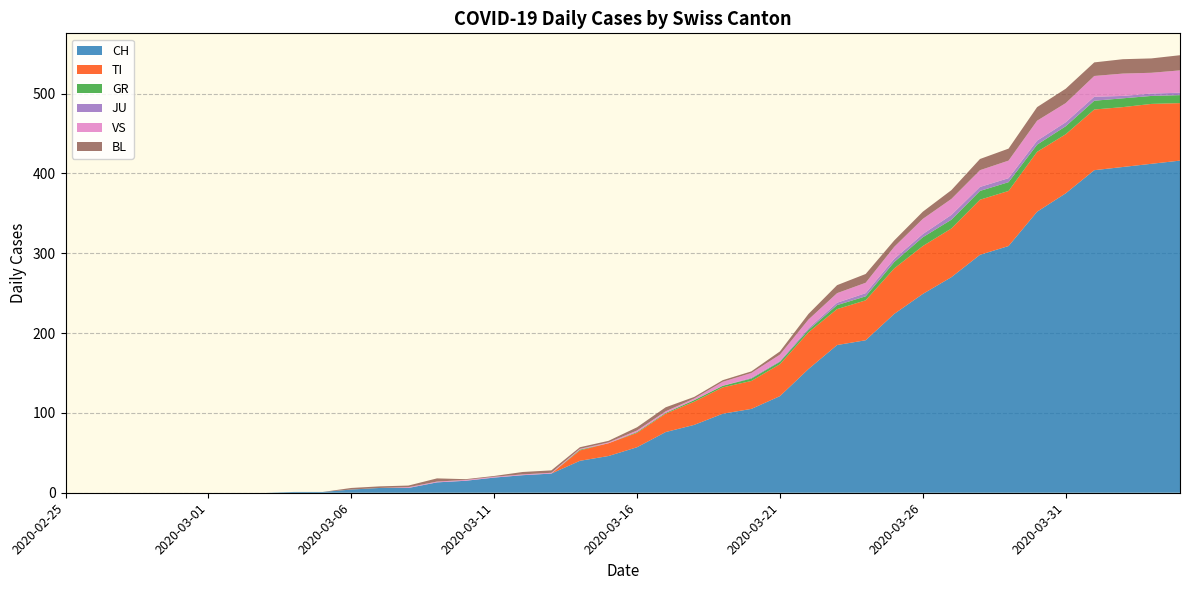

Reading left to right, list all the values displayed in this chart.

CH: 2020-02-25=0	2020-02-26=0	2020-02-27=0	2020-02-28=0	2020-02-29=0	2020-03-01=0	2020-03-02=0	2020-03-03=0	2020-03-04=1	2020-03-05=1	2020-03-06=4	2020-03-07=6	2020-03-08=6	2020-03-09=13	2020-03-10=15	2020-03-11=19	2020-03-12=22	2020-03-13=24	2020-03-14=40	2020-03-15=46	2020-03-16=57	2020-03-17=76	2020-03-18=85	2020-03-19=99	2020-03-20=105	2020-03-21=121	2020-03-22=155	2020-03-23=185	2020-03-24=191	2020-03-25=224	2020-03-26=249	2020-03-27=270	2020-03-28=298	2020-03-29=309	2020-03-30=352	2020-03-31=375	2020-04-01=404	2020-04-02=408	2020-04-03=412	2020-04-04=416
TI: 2020-02-25=0	2020-02-26=0	2020-02-27=0	2020-02-28=0	2020-02-29=0	2020-03-01=0	2020-03-02=0	2020-03-03=0	2020-03-04=0	2020-03-05=0	2020-03-06=0	2020-03-07=0	2020-03-08=0	2020-03-09=0	2020-03-10=0	2020-03-11=0	2020-03-12=0	2020-03-13=0	2020-03-14=13	2020-03-15=16	2020-03-16=18	2020-03-17=23	2020-03-18=29	2020-03-19=33	2020-03-20=35	2020-03-21=40	2020-03-22=46	2020-03-23=45	2020-03-24=50	2020-03-25=57	2020-03-26=60	2020-03-27=61	2020-03-28=69	2020-03-29=69	2020-03-30=75	2020-03-31=74	2020-04-01=76	2020-04-02=75	2020-04-03=75	2020-04-04=72
GR: 2020-02-25=0	2020-02-26=0	2020-02-27=0	2020-02-28=0	2020-02-29=0	2020-03-01=0	2020-03-02=0	2020-03-03=0	2020-03-04=0	2020-03-05=0	2020-03-06=0	2020-03-07=0	2020-03-08=0	2020-03-09=0	2020-03-10=0	2020-03-11=0	2020-03-12=0	2020-03-13=0	2020-03-14=1	2020-03-15=0	2020-03-16=1	2020-03-17=1	2020-03-18=2	2020-03-19=2	2020-03-20=3	2020-03-21=3	2020-03-22=3	2020-03-23=5	2020-03-24=5	2020-03-25=8	2020-03-26=11	2020-03-27=11	2020-03-28=11	2020-03-29=11	2020-03-30=9	2020-03-31=10	2020-04-01=11	2020-04-02=11	2020-04-03=10	2020-04-04=10
JU: 2020-02-25=0	2020-02-26=0	2020-02-27=0	2020-02-28=0	2020-02-29=0	2020-03-01=0	2020-03-02=0	2020-03-03=0	2020-03-04=0	2020-03-05=0	2020-03-06=0	2020-03-07=0	2020-03-08=0	2020-03-09=0	2020-03-10=0	2020-03-11=0	2020-03-12=0	2020-03-13=0	2020-03-14=0	2020-03-15=0	2020-03-16=0	2020-03-17=0	2020-03-18=0	2020-03-19=0	2020-03-20=1	2020-03-21=1	2020-03-22=2	2020-03-23=3	2020-03-24=4	2020-03-25=4	2020-03-26=4	2020-03-27=6	2020-03-28=5	2020-03-29=5	2020-03-30=5	2020-03-31=5	2020-04-01=5	2020-04-02=3	2020-04-03=3	2020-04-04=3
VS: 2020-02-25=0	2020-02-26=0	2020-02-27=0	2020-02-28=0	2020-02-29=0	2020-03-01=0	2020-03-02=0	2020-03-03=0	2020-03-04=0	2020-03-05=0	2020-03-06=0	2020-03-07=0	2020-03-08=1	2020-03-09=1	2020-03-10=1	2020-03-11=1	2020-03-12=1	2020-03-13=1	2020-03-14=1	2020-03-15=1	2020-03-16=2	2020-03-17=2	2020-03-18=2	2020-03-19=5	2020-03-20=6	2020-03-21=8	2020-03-22=11	2020-03-23=12	2020-03-24=13	2020-03-25=15	2020-03-26=19	2020-03-27=20	2020-03-28=21	2020-03-29=22	2020-03-30=25	2020-03-31=24	2020-04-01=26	2020-04-02=28	2020-04-03=26	2020-04-04=28
BL: 2020-02-25=0	2020-02-26=0	2020-02-27=0	2020-02-28=0	2020-02-29=0	2020-03-01=0	2020-03-02=0	2020-03-03=0	2020-03-04=0	2020-03-05=0	2020-03-06=2	2020-03-07=2	2020-03-08=2	2020-03-09=4	2020-03-10=1	2020-03-11=1	2020-03-12=3	2020-03-13=3	2020-03-14=2	2020-03-15=2	2020-03-16=4	2020-03-17=5	2020-03-18=2	2020-03-19=2	2020-03-20=2	2020-03-21=4	2020-03-22=7	2020-03-23=10	2020-03-24=11	2020-03-25=8	2020-03-26=9	2020-03-27=11	2020-03-28=14	2020-03-29=15	2020-03-30=17	2020-03-31=18	2020-04-01=17	2020-04-02=18	2020-04-03=18	2020-04-04=19